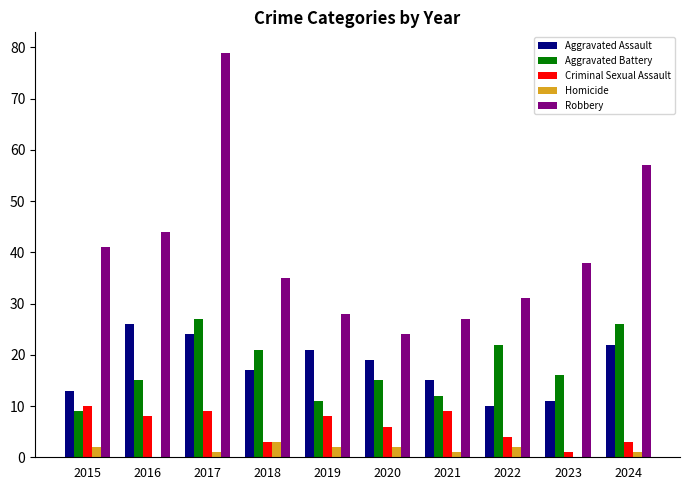

What is the sum of all Aggravated Battery values?

174